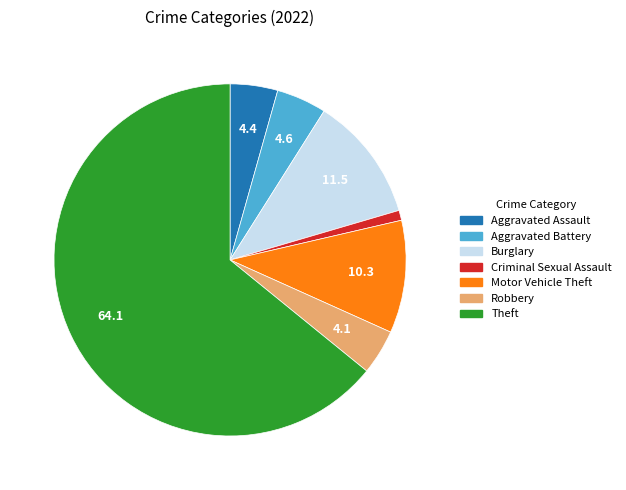

Is there a majority slice in this chart?

Yes